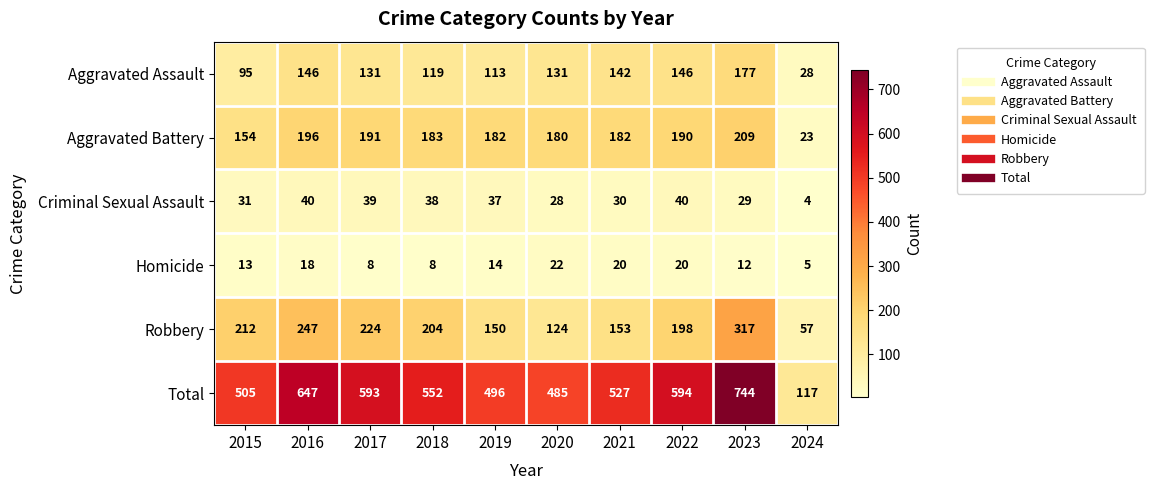

What is the difference between the maximum and minimum values in the Criminal Sexual Assault series?

36